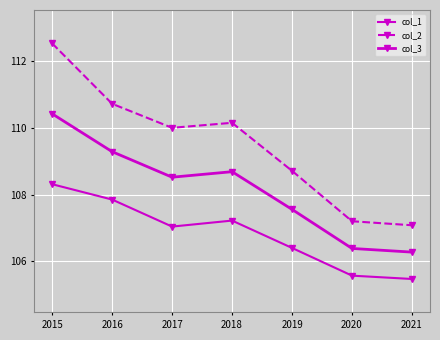

What is the sum of all col_1 values?

747.9